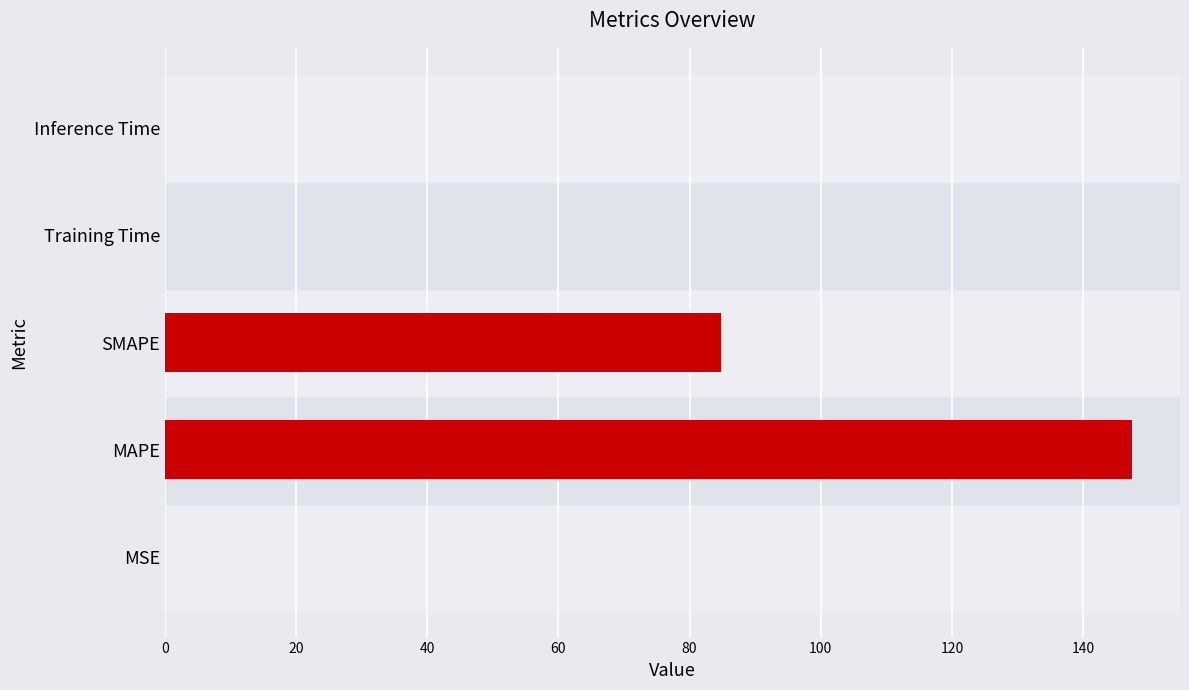

The value at MSE is 0.0. True or false?

True